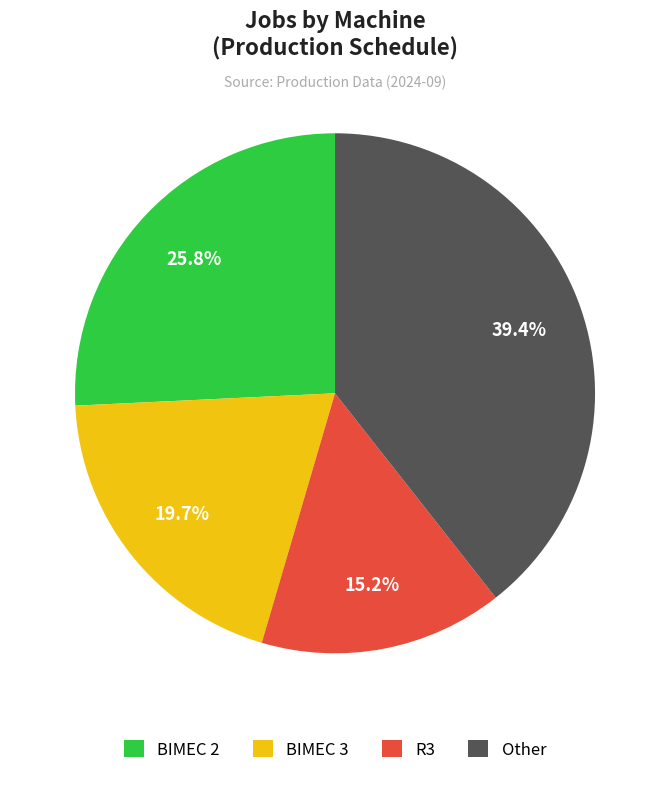

Rank the categories by value from highest to lowest.

Other, BIMEC 2, BIMEC 3, R3